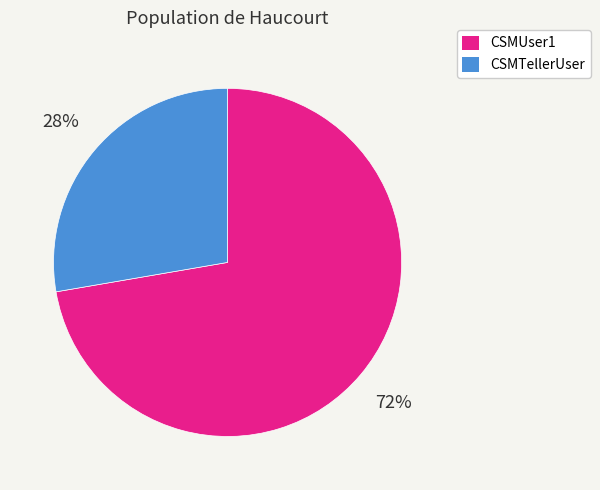

To the nearest percent, what is the average slice percentage?

50%